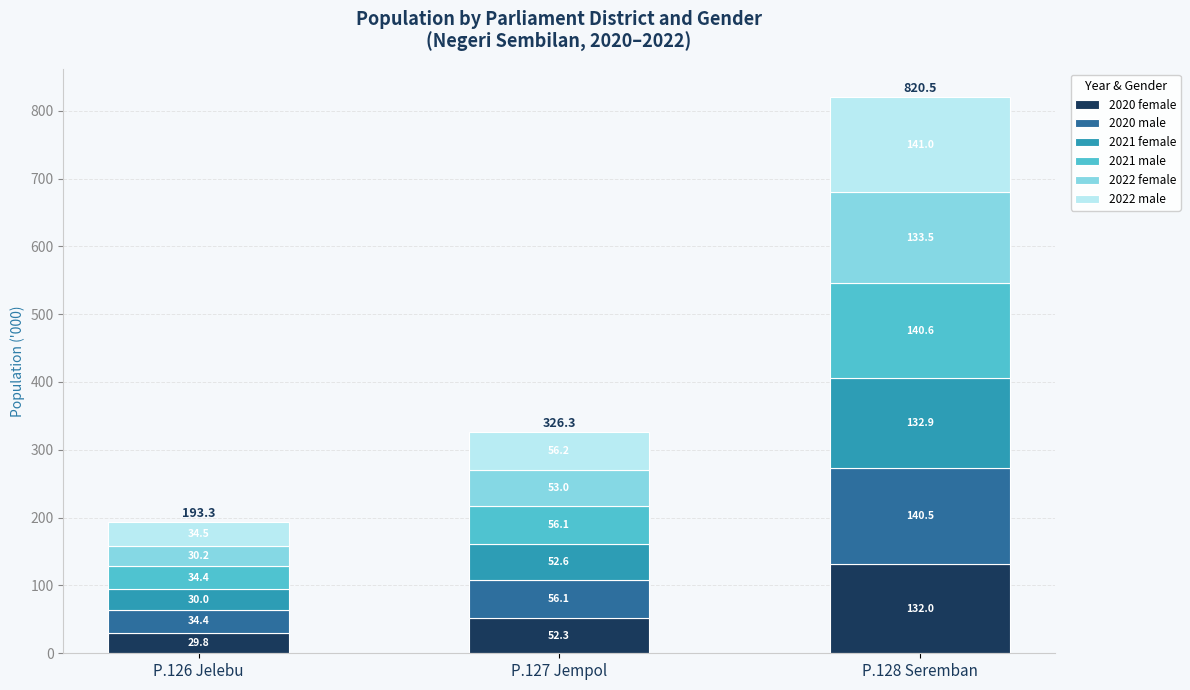

The value of 2020 female at P.128 Seremban is 187.2. True or false?

False